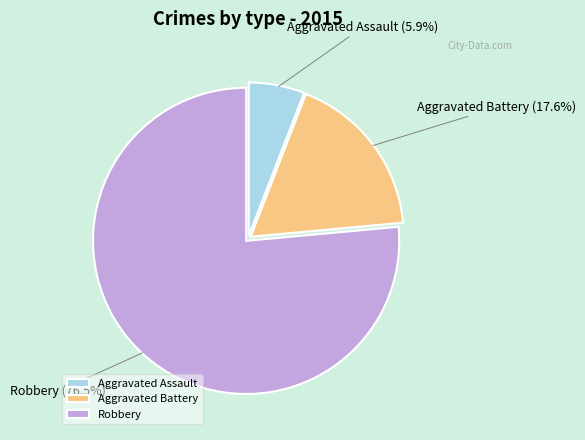

To the nearest percent, what is the combined percentage of Aggravated Assault and Robbery?

82%